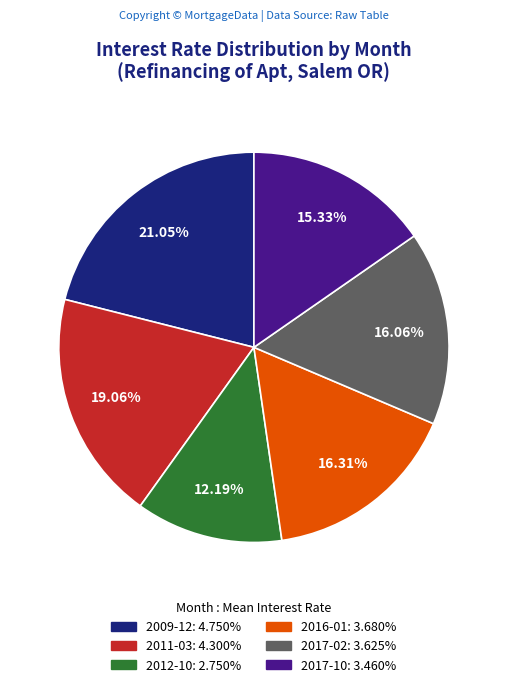

To the nearest percent, what is the combined percentage of 2012-10 and 2016-01?

28%